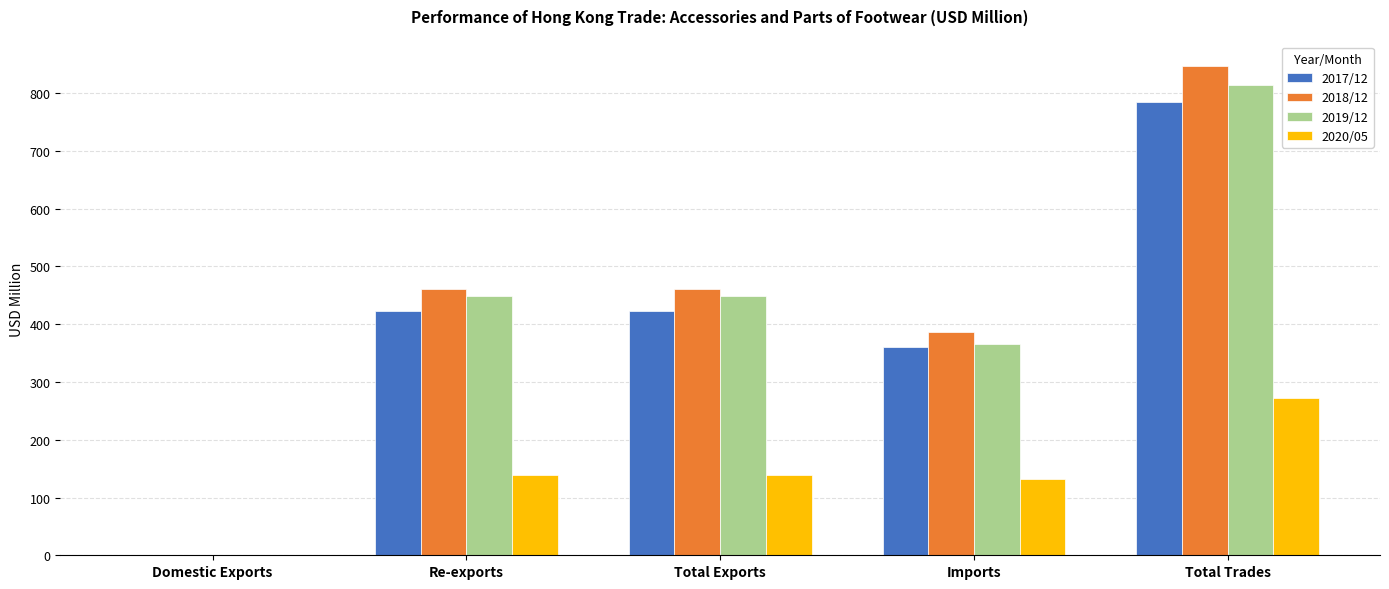

Which category has the highest value in the 2019/12 series?

Total Trades